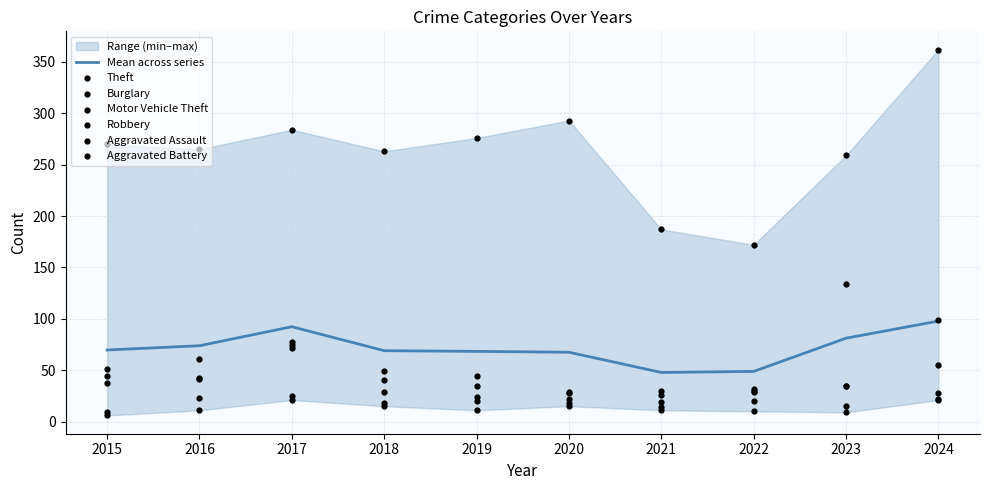

Which series contains the highest Y value?

Theft